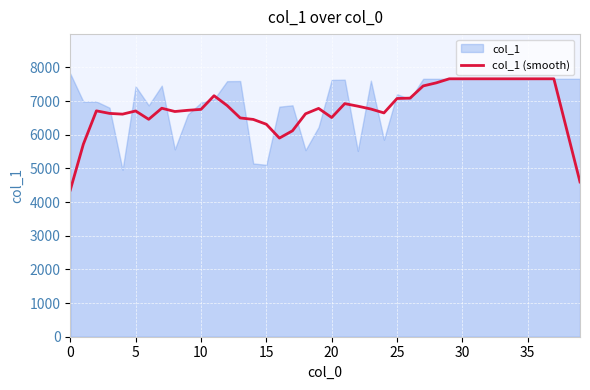

True or false: there are more than 1 points higher than both neighbors.

True